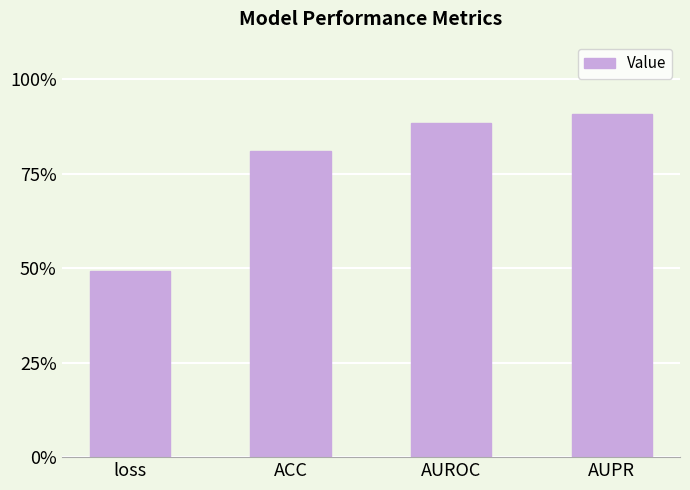

Are the bars horizontal?

No